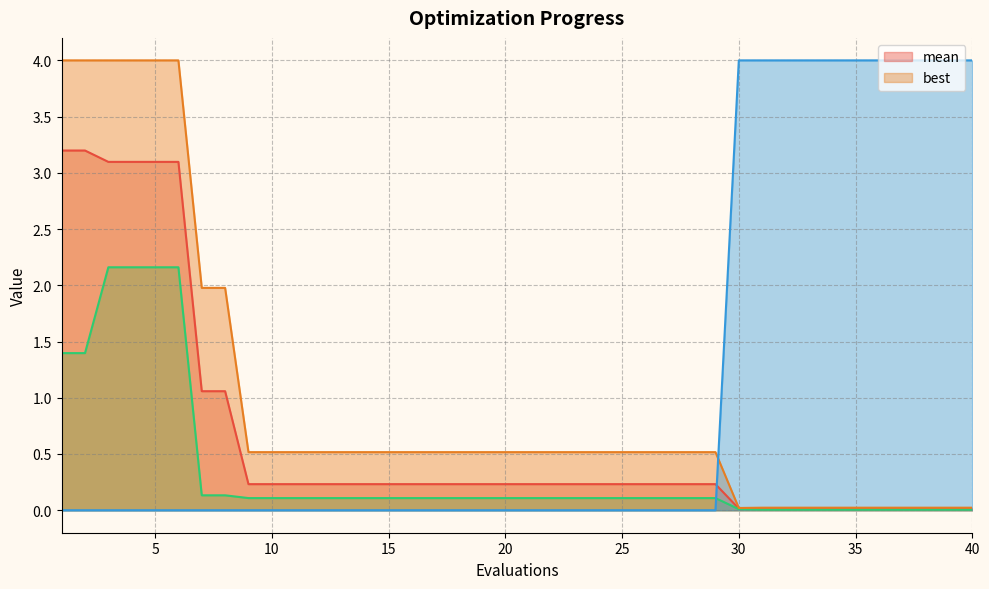

Between 13 and 16, which series saw the biggest shift?

mean